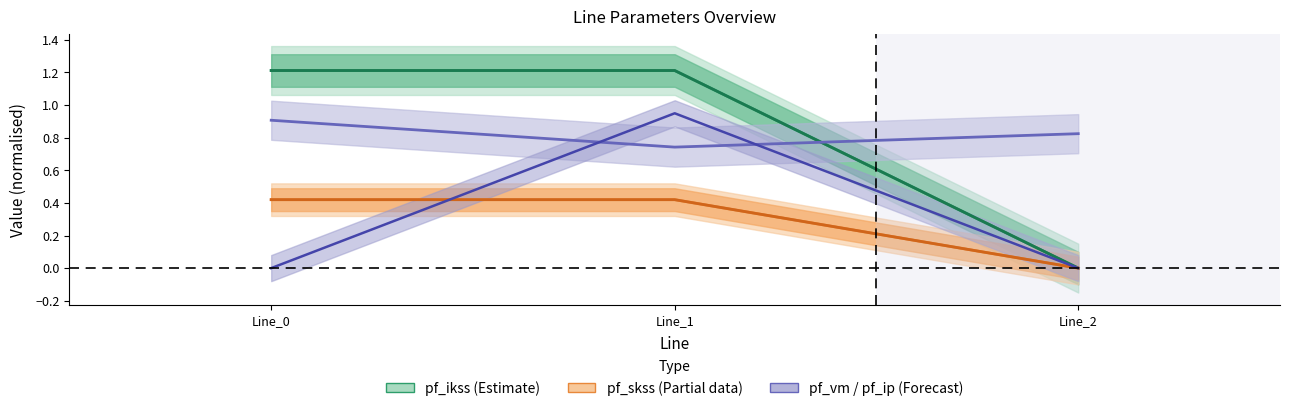

Is it true that pf_ikss_from_ka equals 1.7 at Line_0?

False